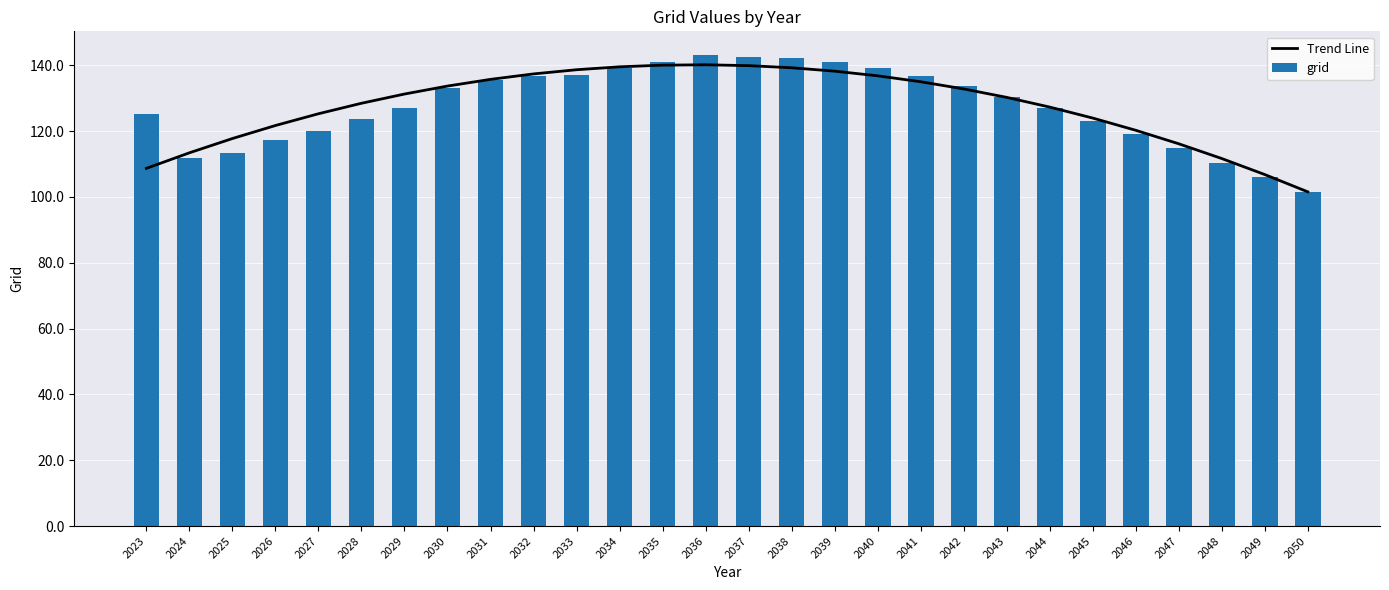

Where does the Trend Line series first go above 131?

2029